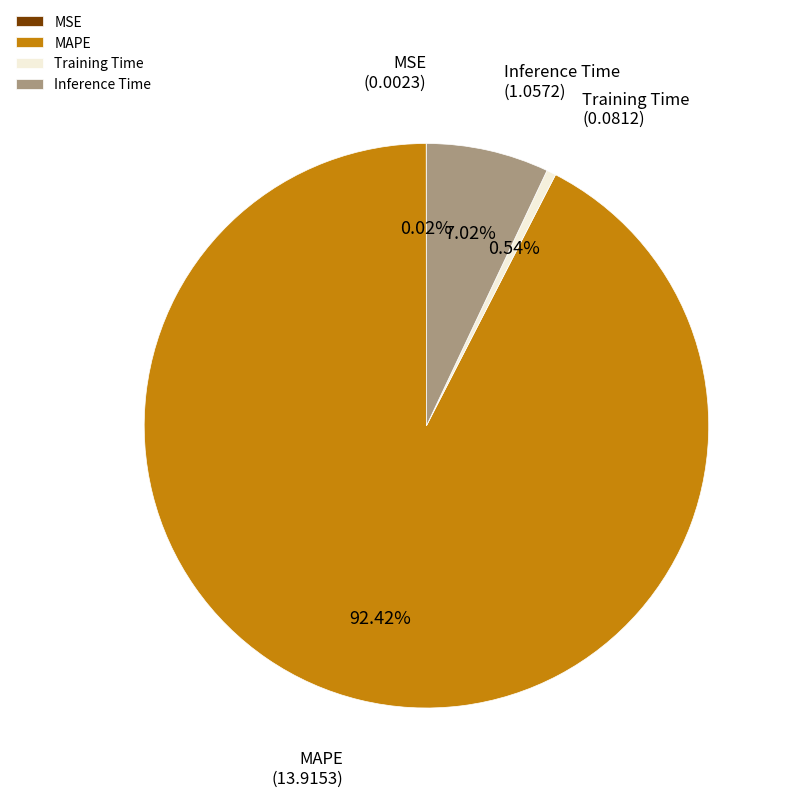

What is the largest slice in the pie chart?

MAPE